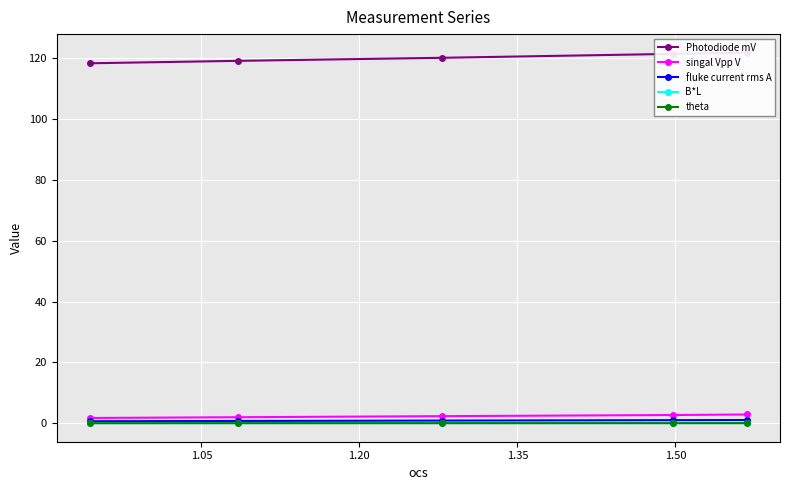

True or false: singal Vpp V and fluke current rms A intersect in this chart.

False